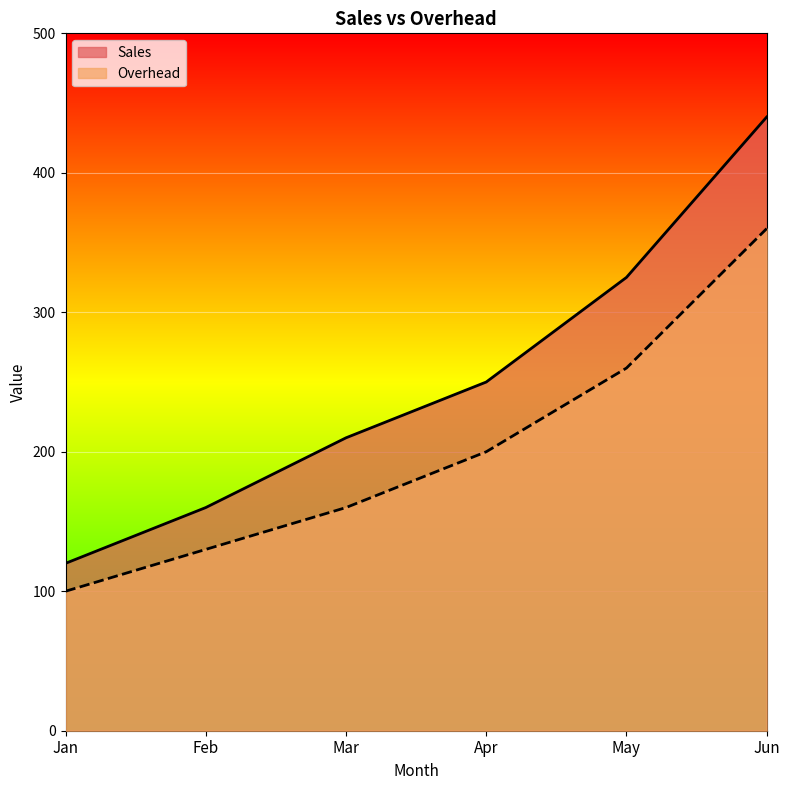

Which series has the largest total across all categories?

Sales